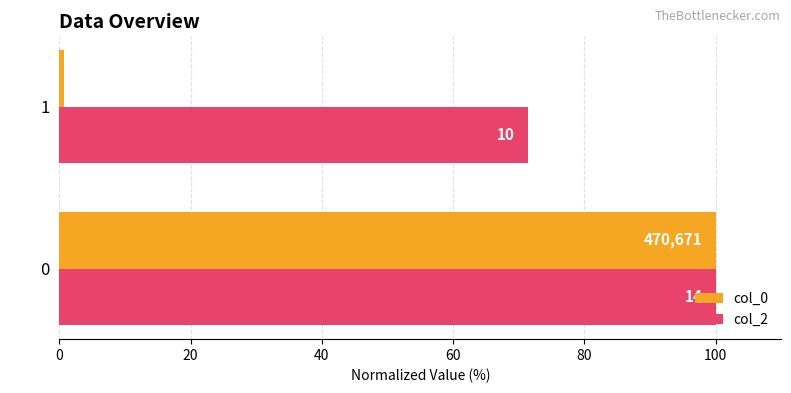

What are all the series names shown in the legend?

col_0, col_2